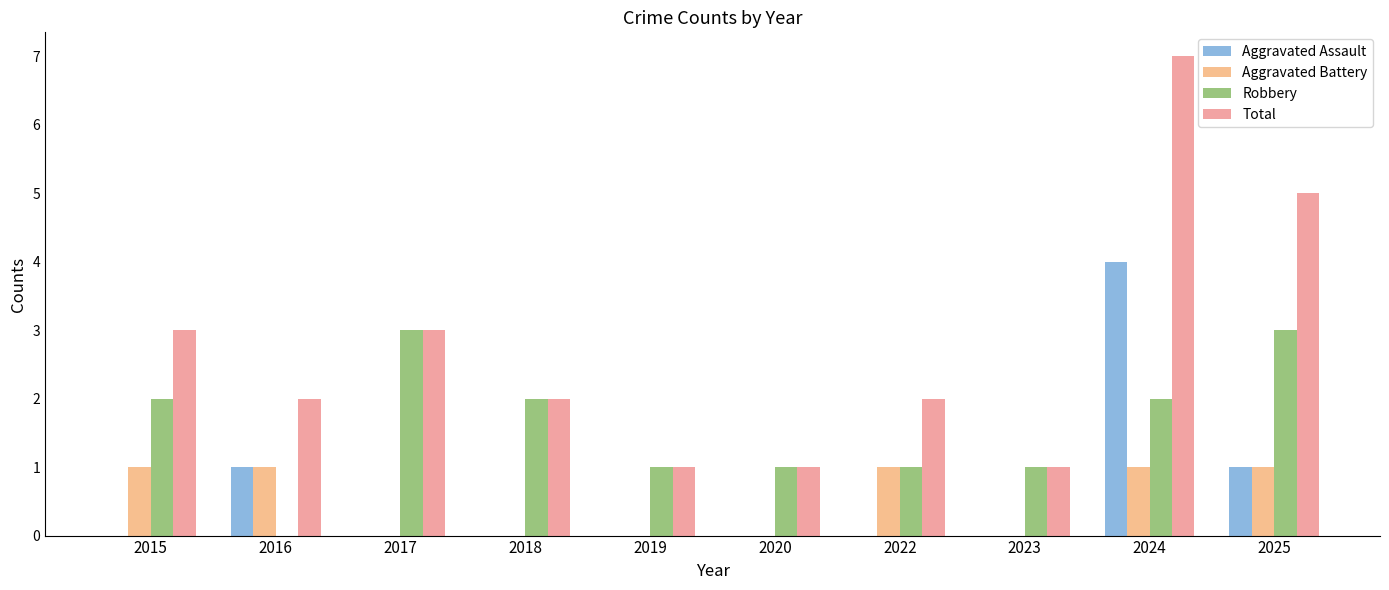

Reading left to right, list all the values displayed in this chart.

Aggravated Assault: 2015=0	2016=1	2017=0	2018=0	2019=0	2020=0	2022=0	2023=0	2024=4	2025=1
Aggravated Battery: 2015=1	2016=1	2017=0	2018=0	2019=0	2020=0	2022=1	2023=0	2024=1	2025=1
Robbery: 2015=2	2016=0	2017=3	2018=2	2019=1	2020=1	2022=1	2023=1	2024=2	2025=3
Total: 2015=3	2016=2	2017=3	2018=2	2019=1	2020=1	2022=2	2023=1	2024=7	2025=5